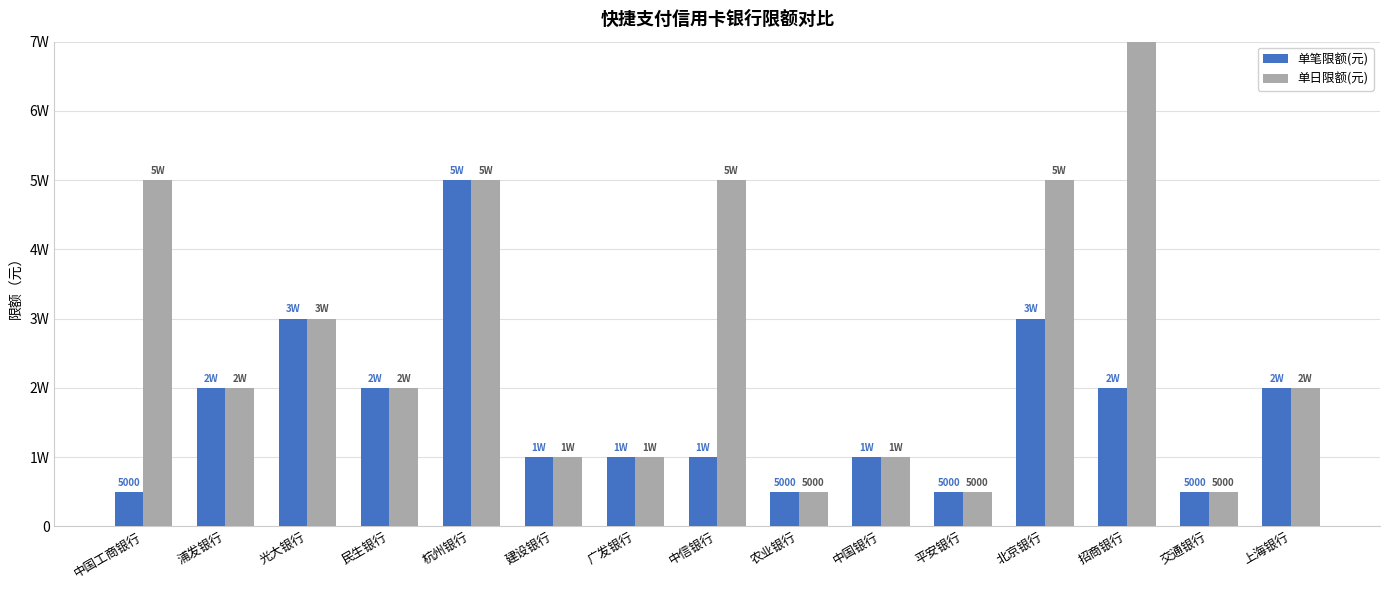

What value does the 单笔限额(元) series have at 民生银行?

20000